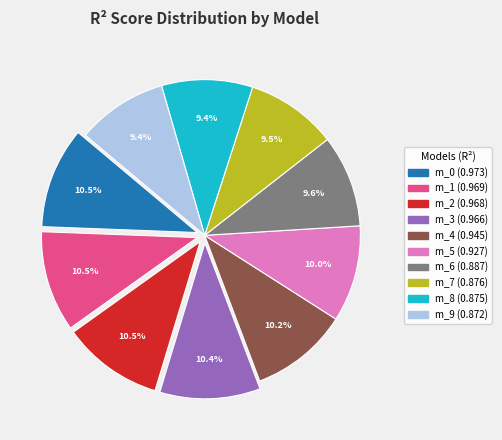

Is there any slice that represents more than half of the pie?

No